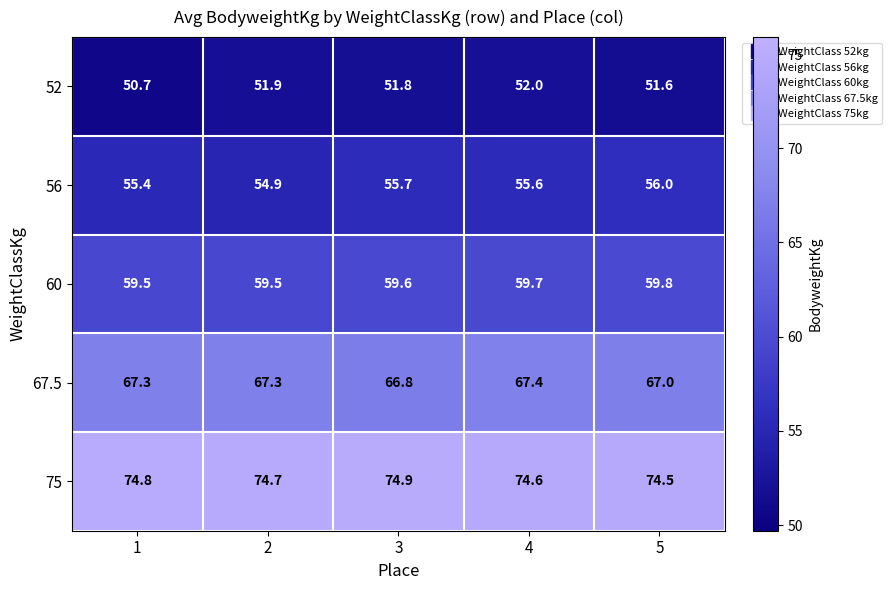

Which category has the highest value across all series?

3